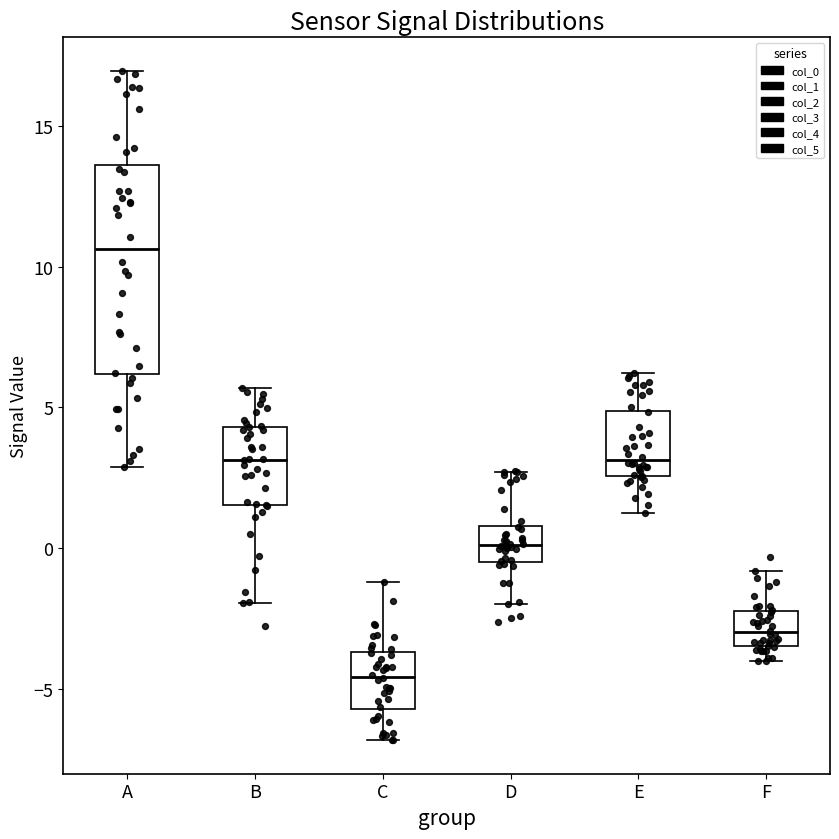

Which box's median line is the lowest?

C